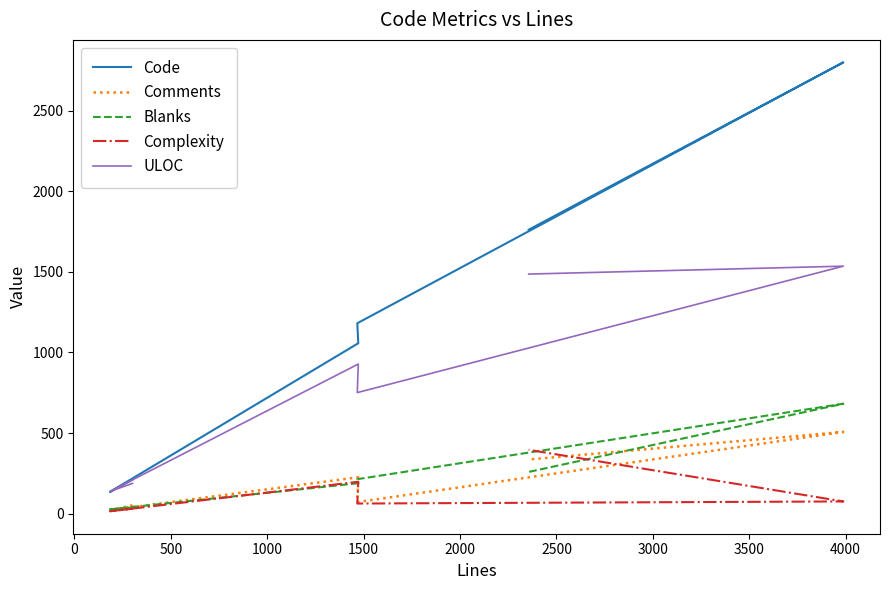

Does the chart display data point markers on the line(s)?

No